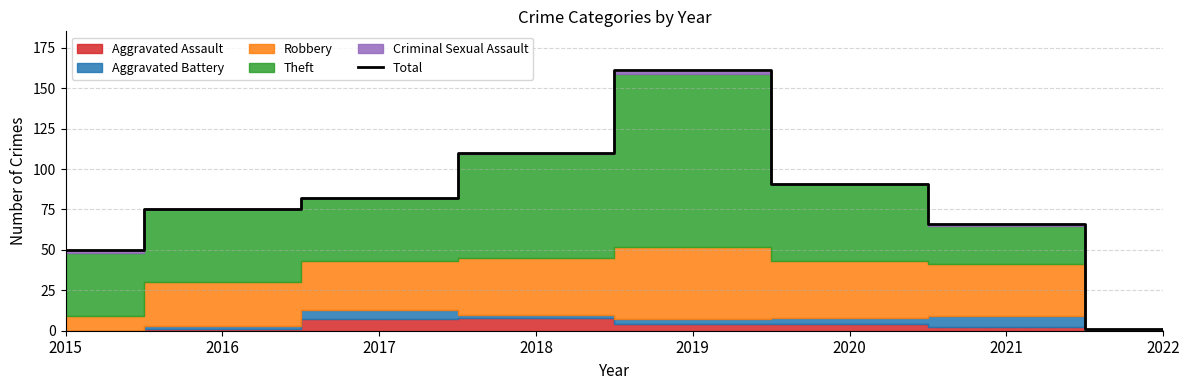

What is the change in value from 2018 to 2021?

-44